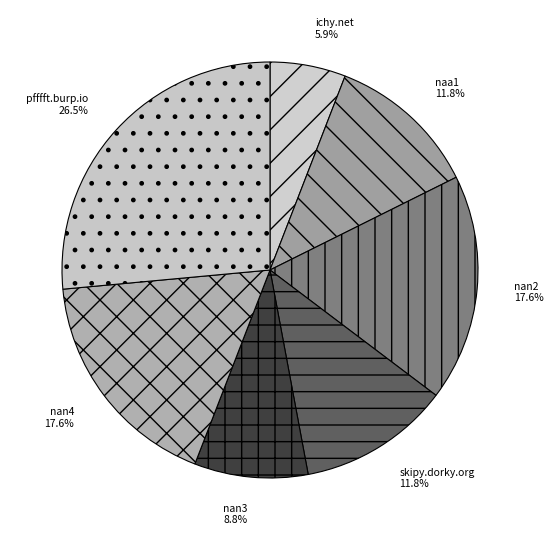

What is the total percentage of nan4 and naa1?

29.4%